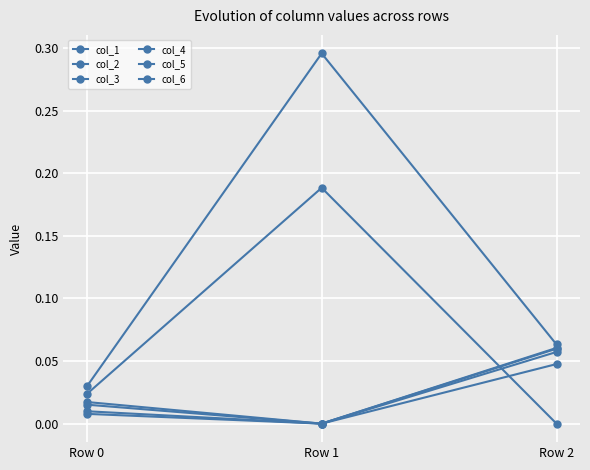

What is the difference between the col_1 values at Row 1 and Row 2?

0.1